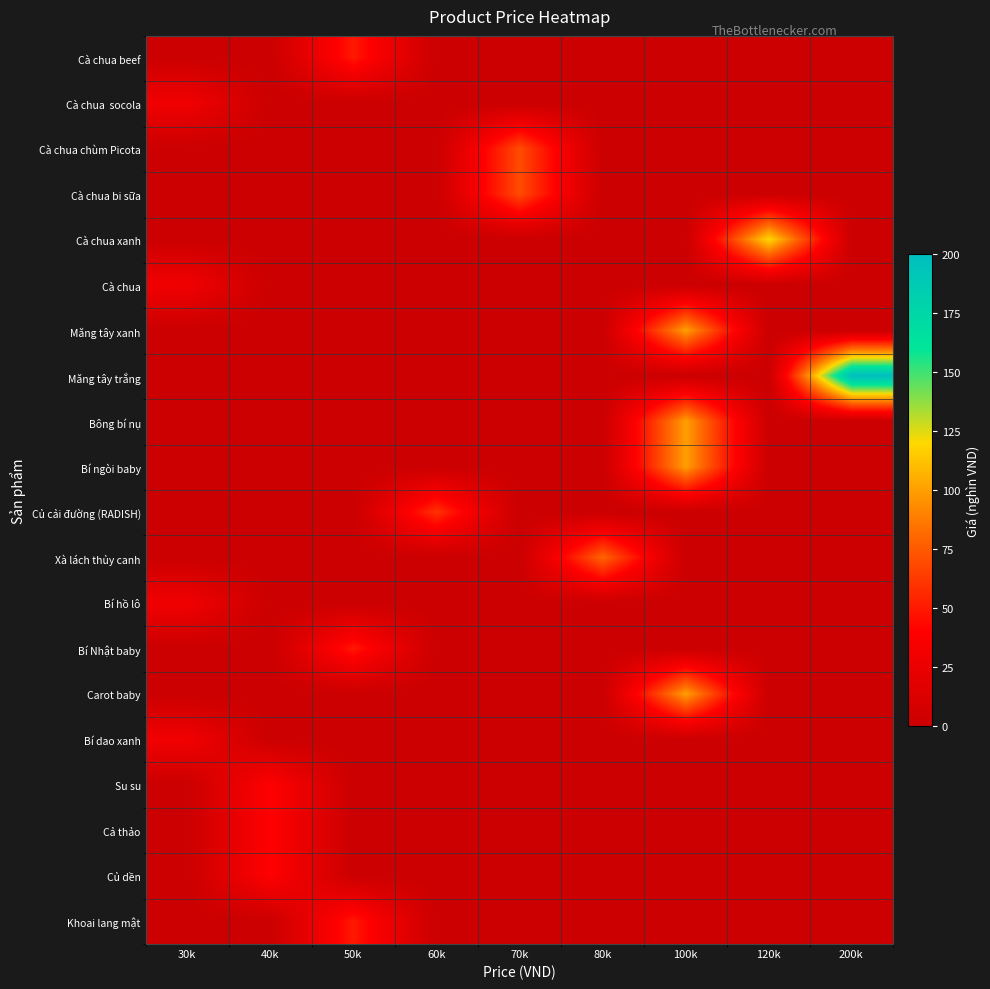

Which label corresponds to the largest value in the chart?

200k